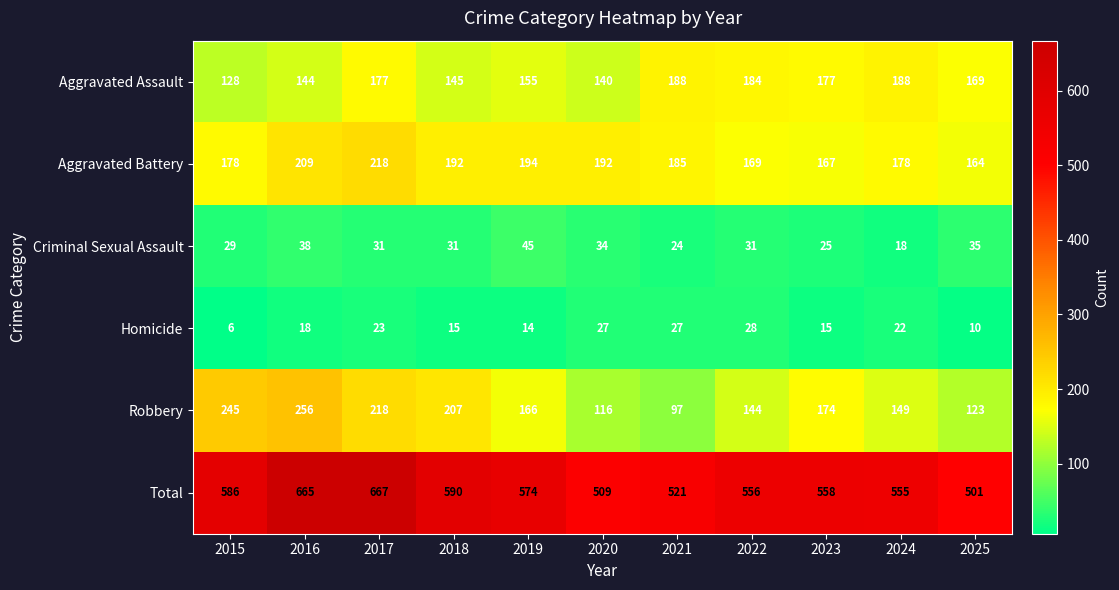

Where does the Total series first go above 558?

2015